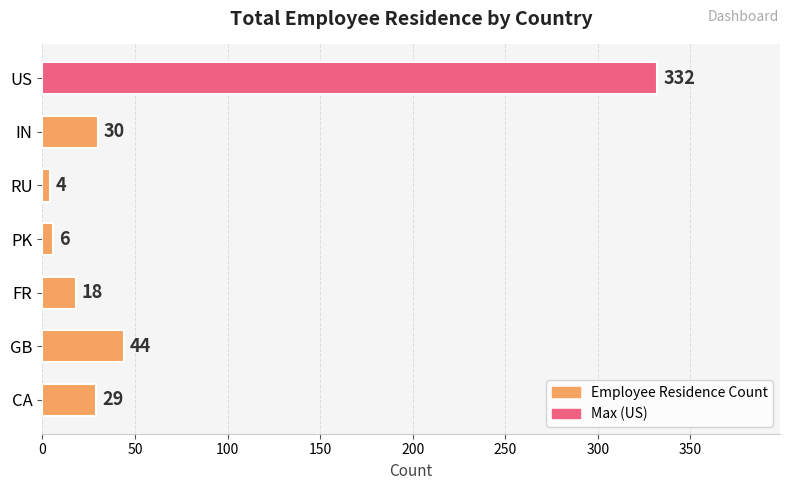

What is the label of the 2nd bar from the bottom?

GB